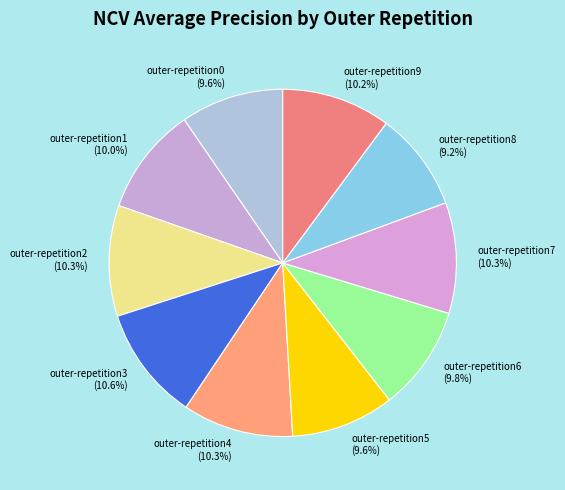

Which has a higher value, outer-repetition2 or outer-repetition0?

outer-repetition2